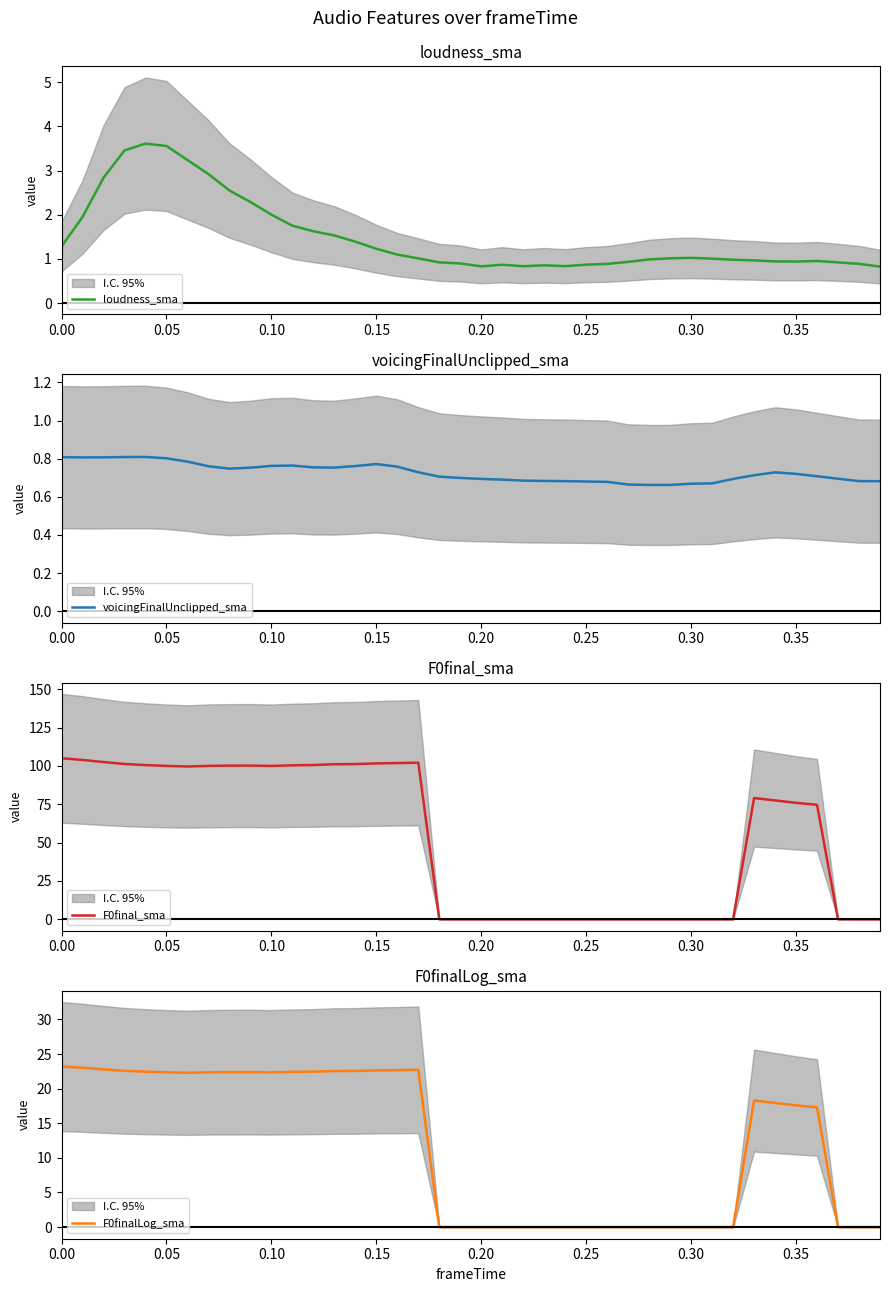

How many lines are shown in the chart?

4